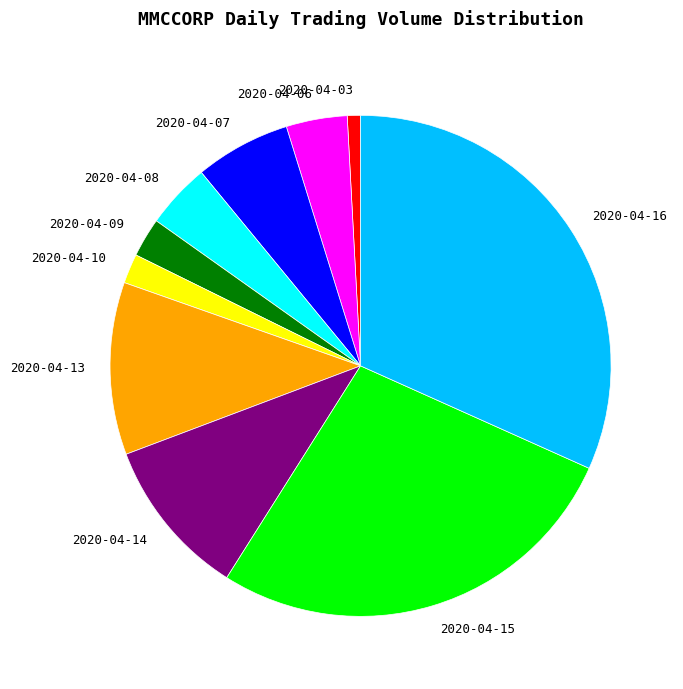

Is the sum of 2020-04-15 and 2020-04-13 greater than half?

No